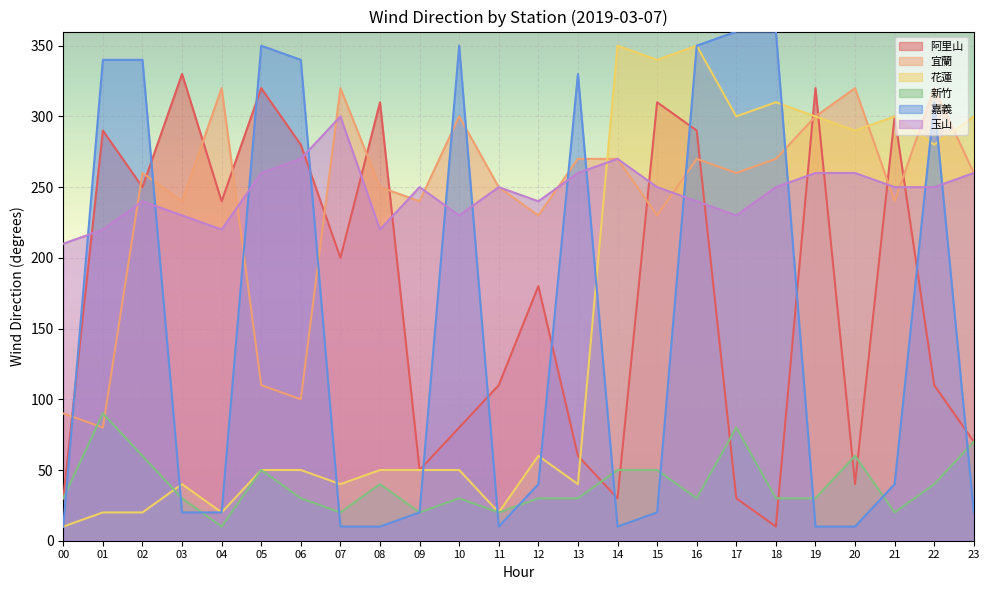

What is the highest value of the 阿里山 series?

330